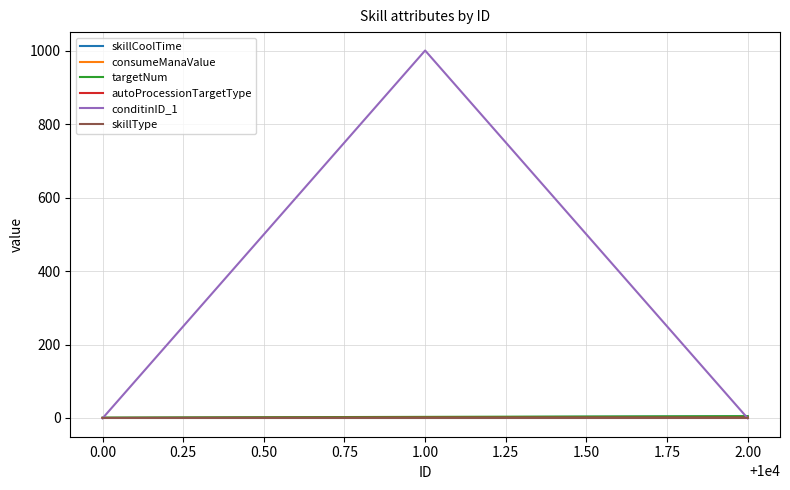

Which series has the widest spread of values?

conditinID_1